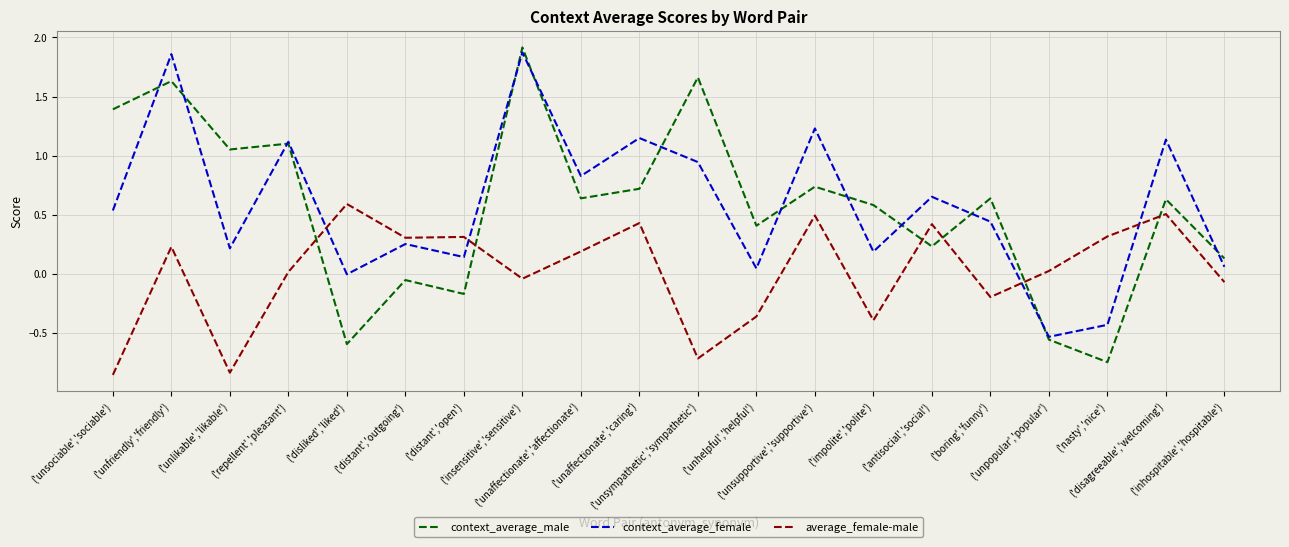

After their last crossing, which series has the higher values: average_female-male or context_average_male?

context_average_male